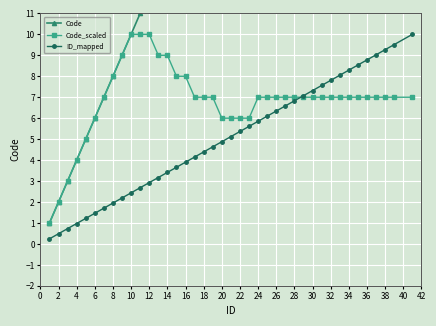

Count the Code_scaled values in the range 7 to 8.

24